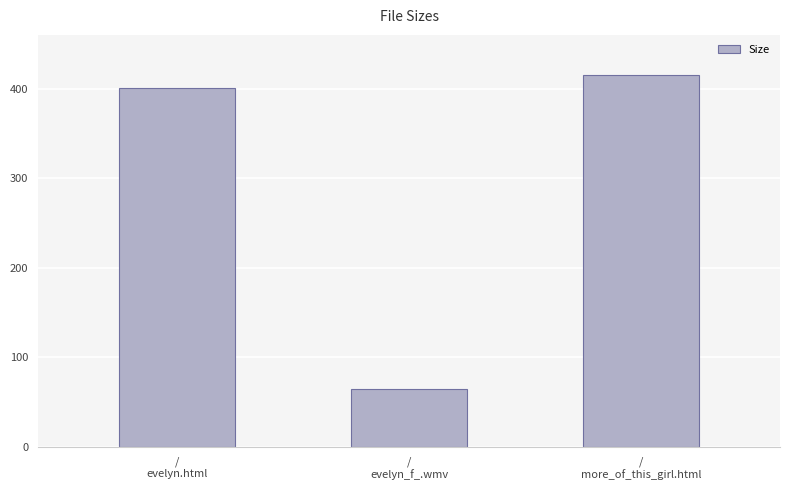

What is the maximum value shown in the chart?

415.0